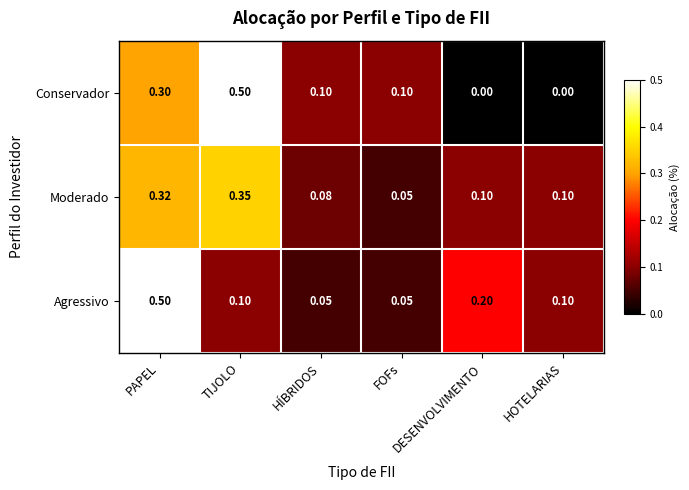

Which series has the widest spread of values?

Conservador